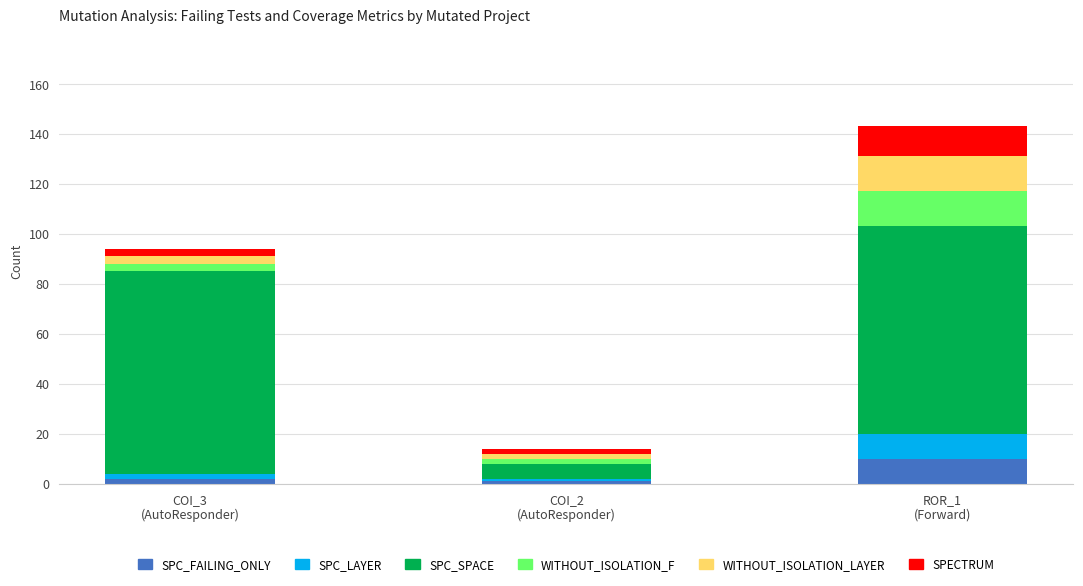

What is the total value across all series at COI_2
(AutoResponder)?

14